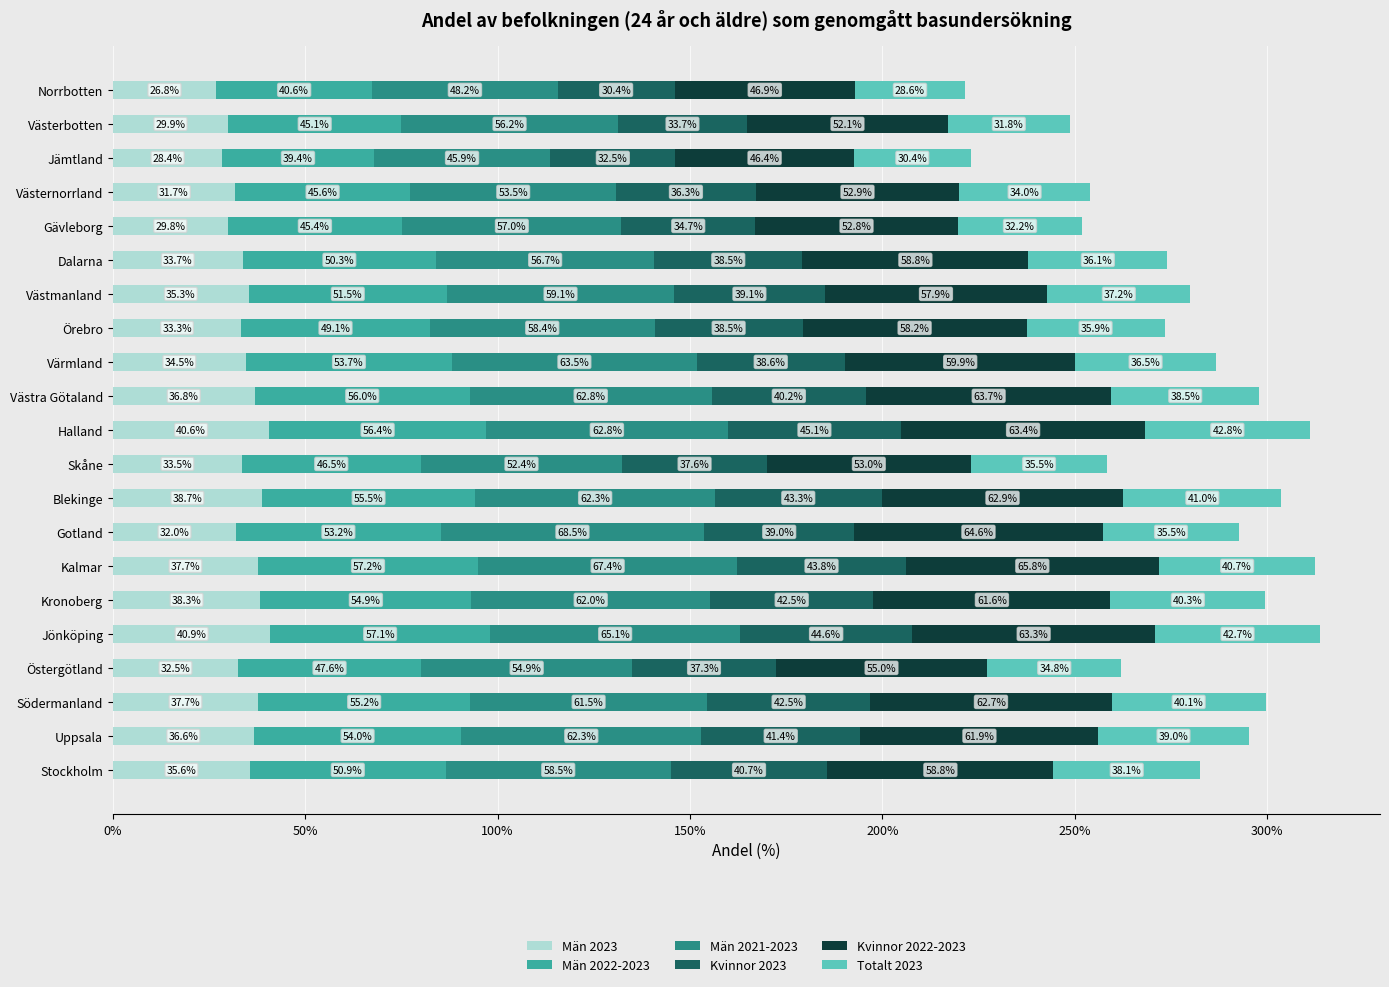

What is the sum of the Män 2023 values at Gotland and Östergötland?

64.5